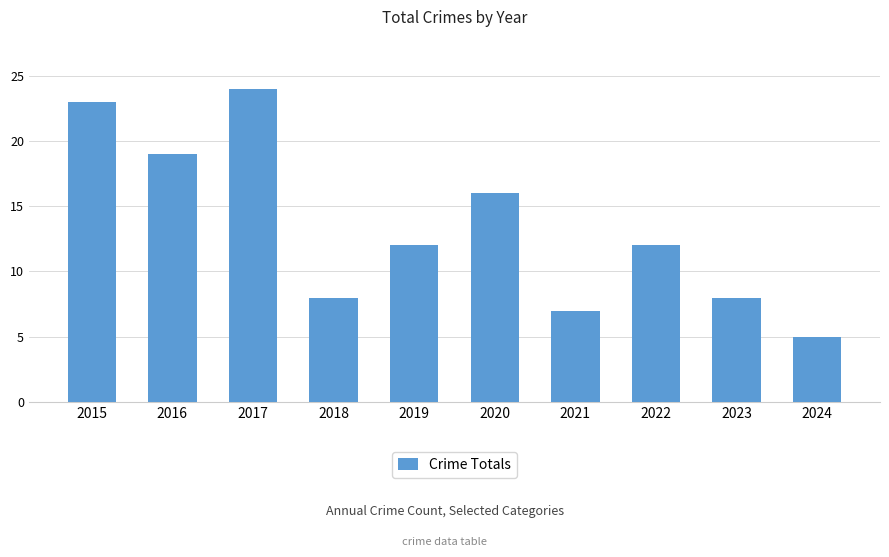

What is the difference between the maximum and second lowest values?

17